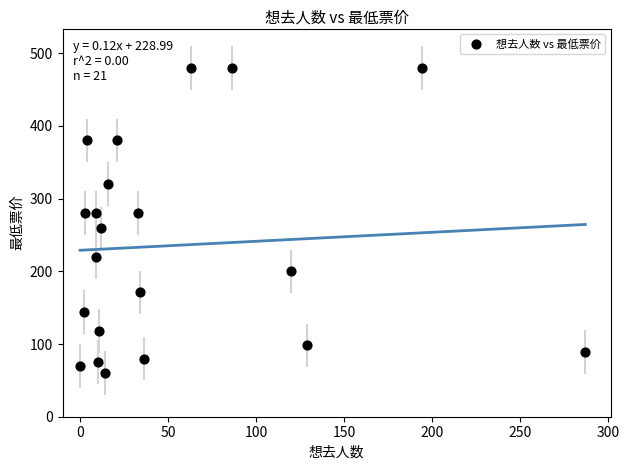

What is the range of X values (max minus min)?

287